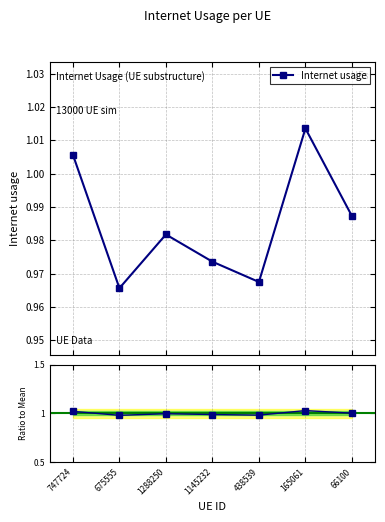

The Ratio to Mean series shows 1.8 at 747724. True or false?

False